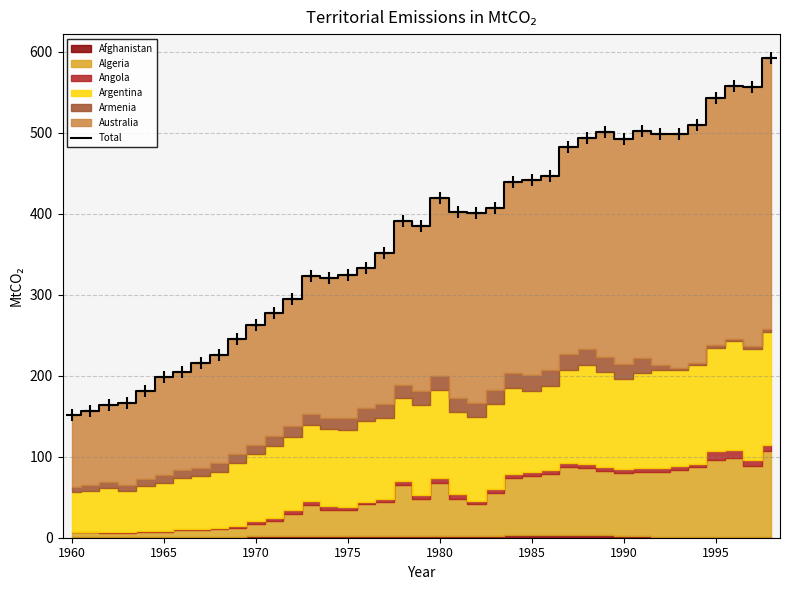

What is the maximum value for Total?

592.4